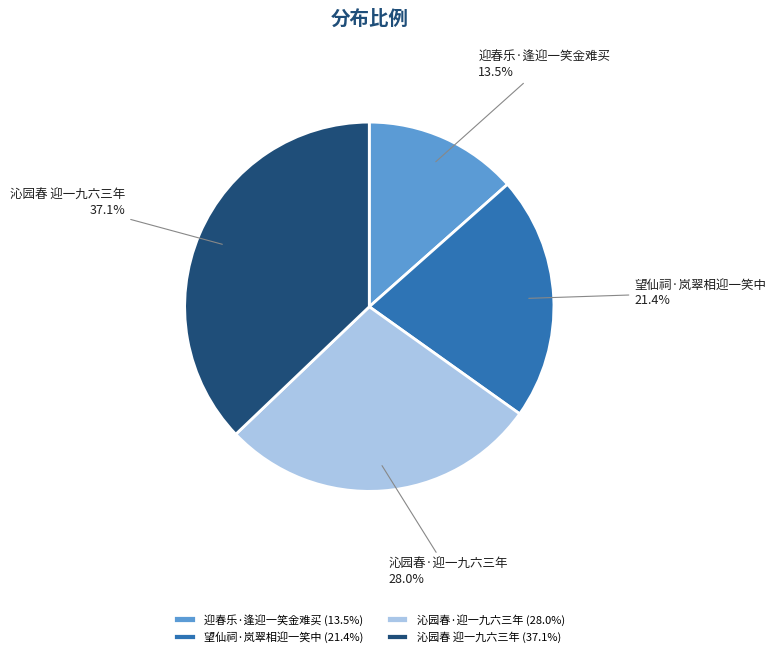

Between 沁园春 迎一九六三年 and 迎春乐·逢迎一笑金难买, which is larger?

沁园春 迎一九六三年